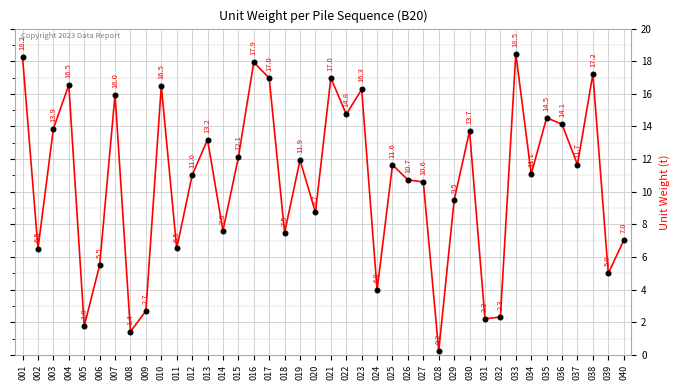

True or false: the data shows 20.0 at 025.

False